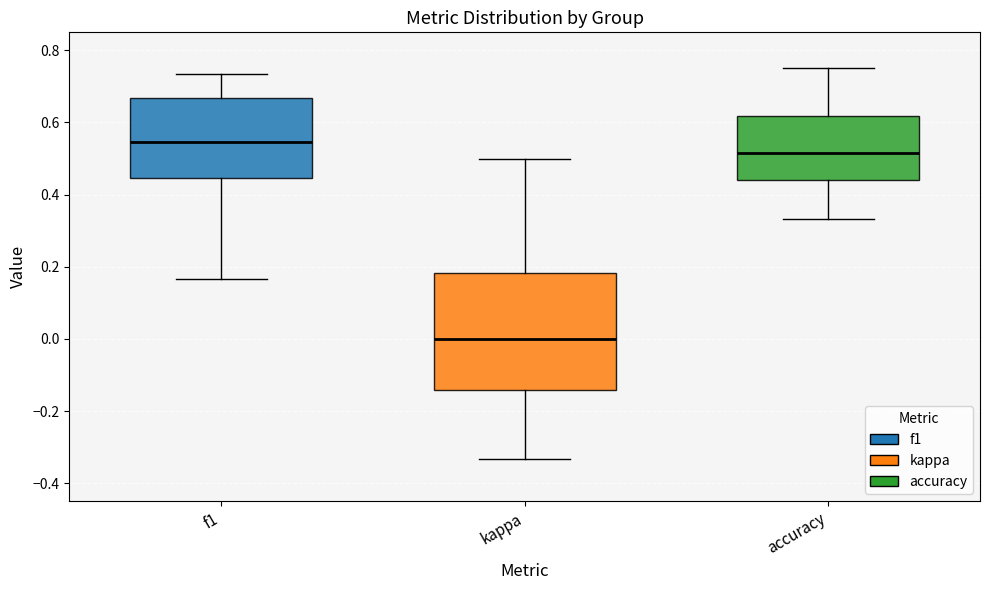

Which box's median line is the highest?

f1